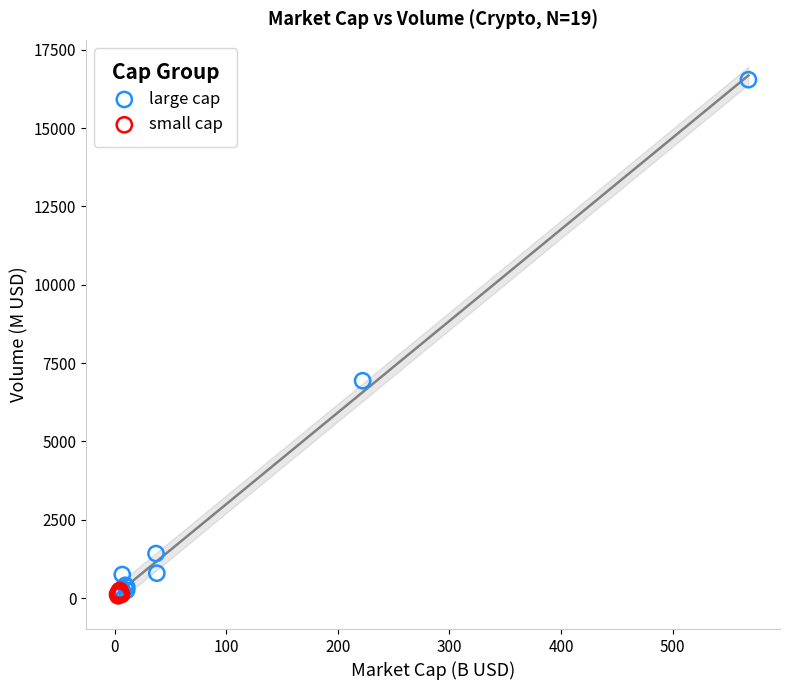

Which series has the widest spread of Y values?

large cap